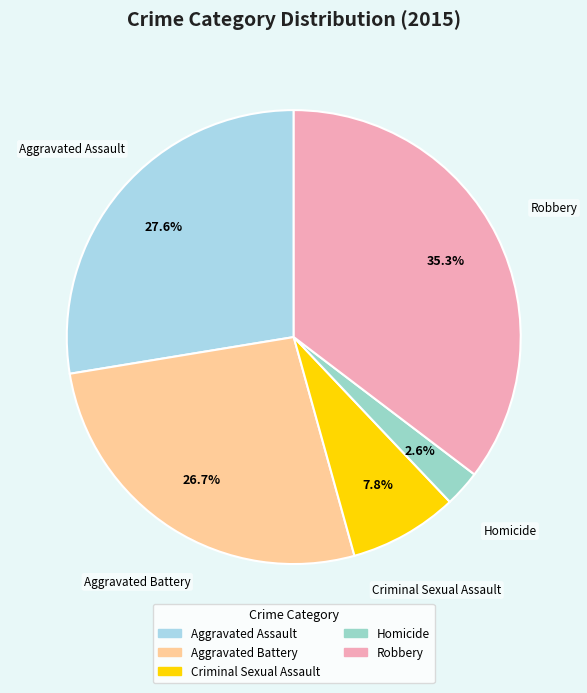

To the nearest percent, what portion does Homicide represent?

3%